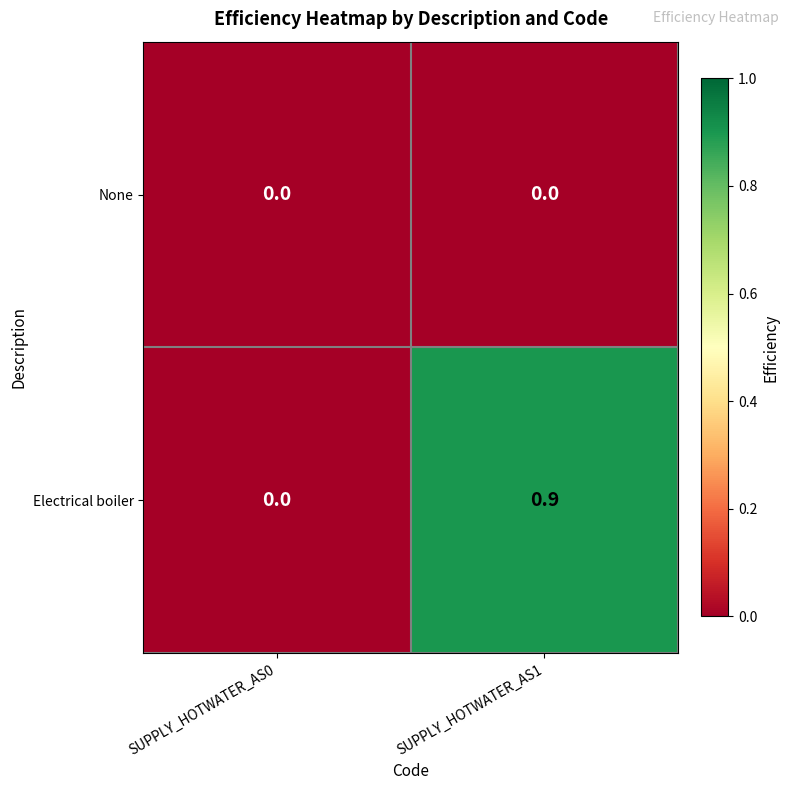

List the series in order of their overall mean, highest first.

Electrical boiler, None